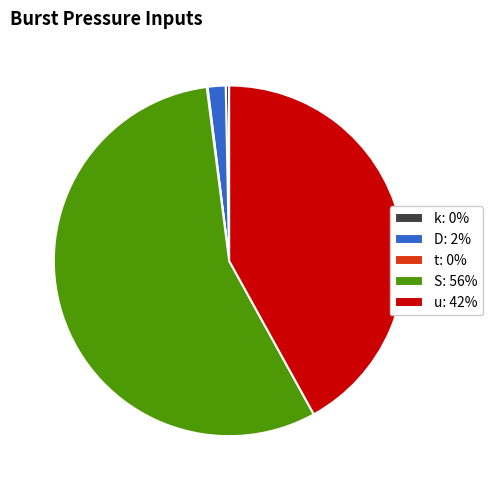

Which has a higher value, k: 0% or u: 42%?

u: 42%